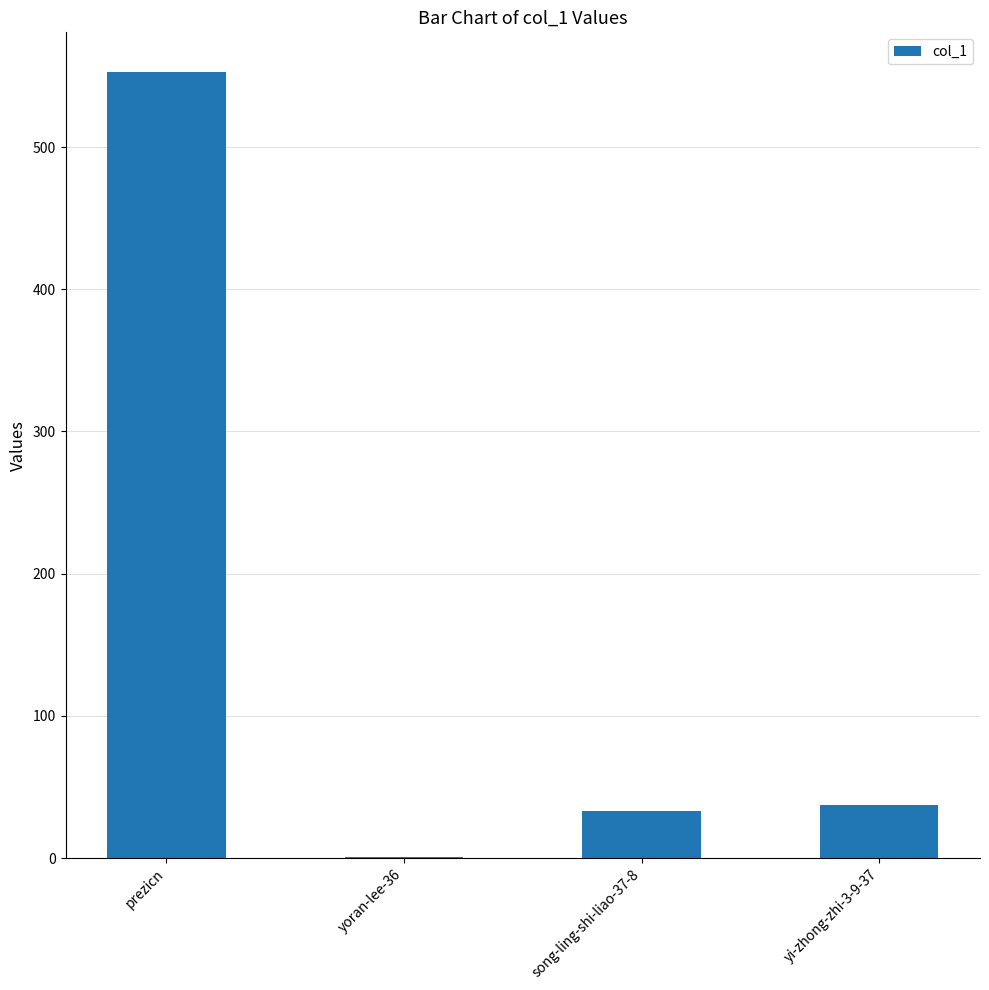

Between yoran-lee-36 and prezicn, which is larger?

prezicn